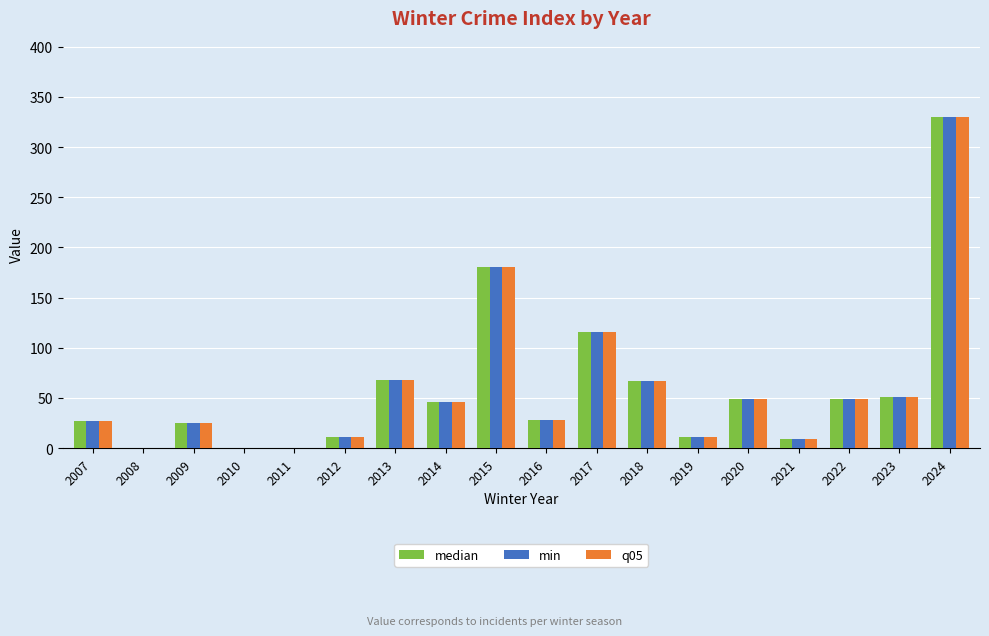

The median series shows 51 at 2023. True or false?

True